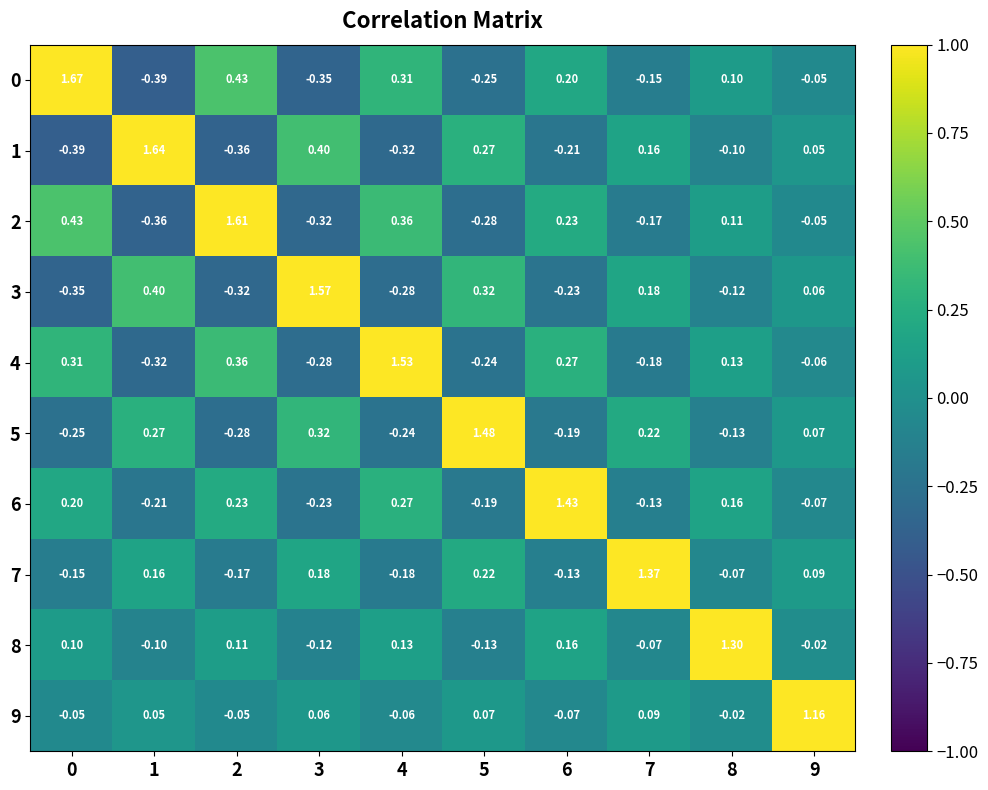

How many series are shown in this chart?

10